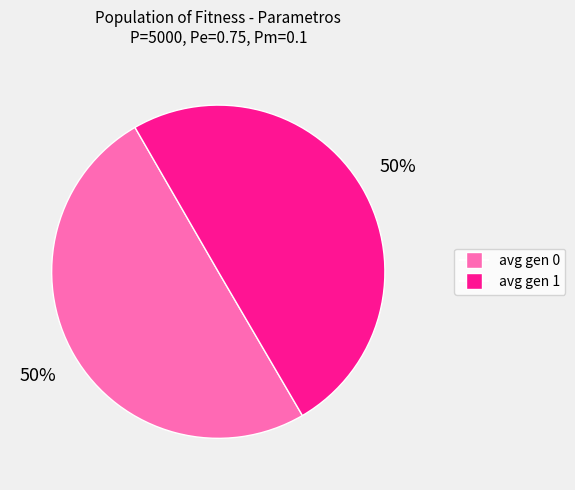

The avg gen 1 slice represents 50% of the pie. True or false?

True